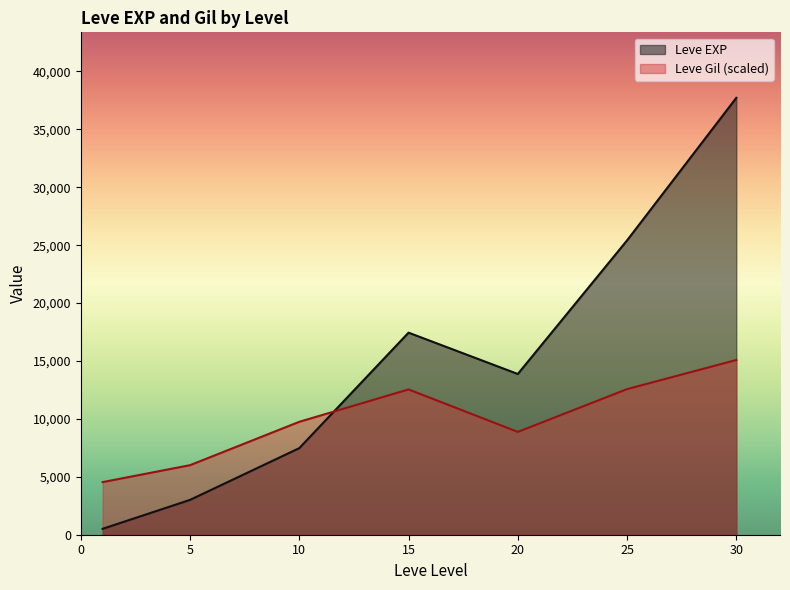

Rank the series at 20 from highest to lowest value.

Leve EXP, Leve Gil (scaled)